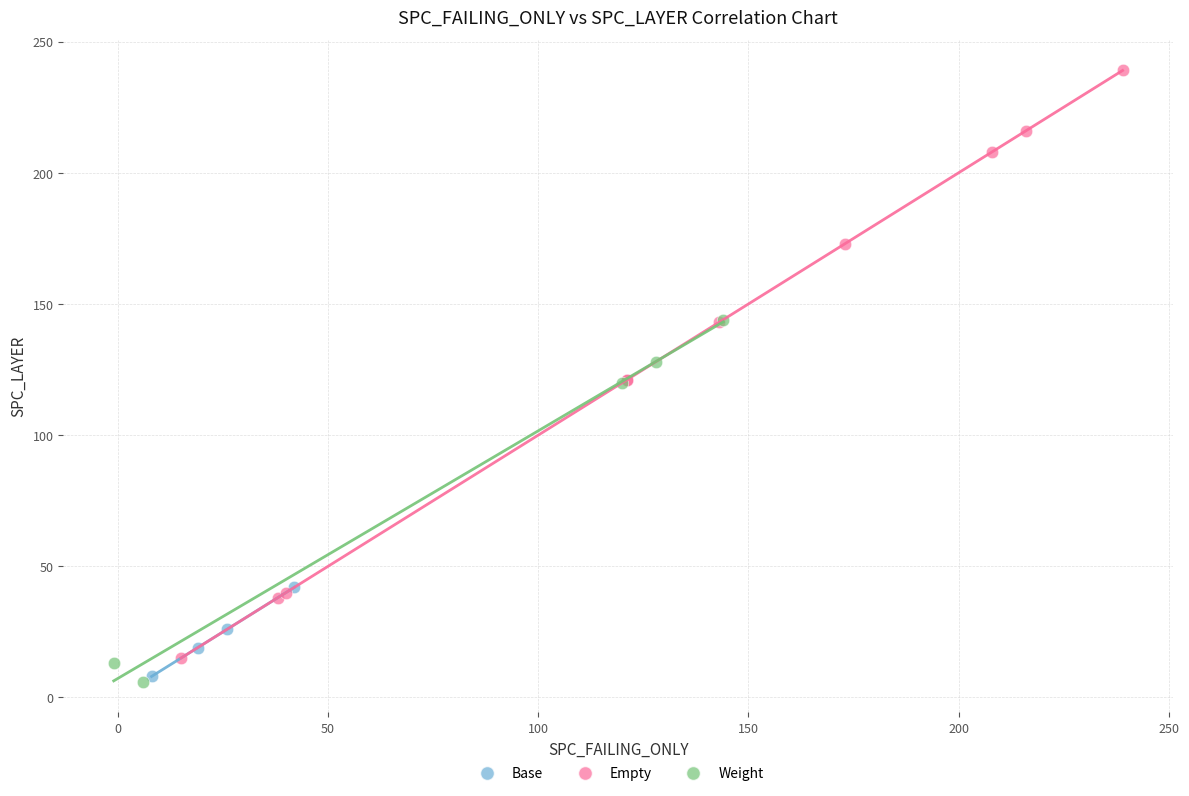

Which series has the widest spread of Y values?

Empty